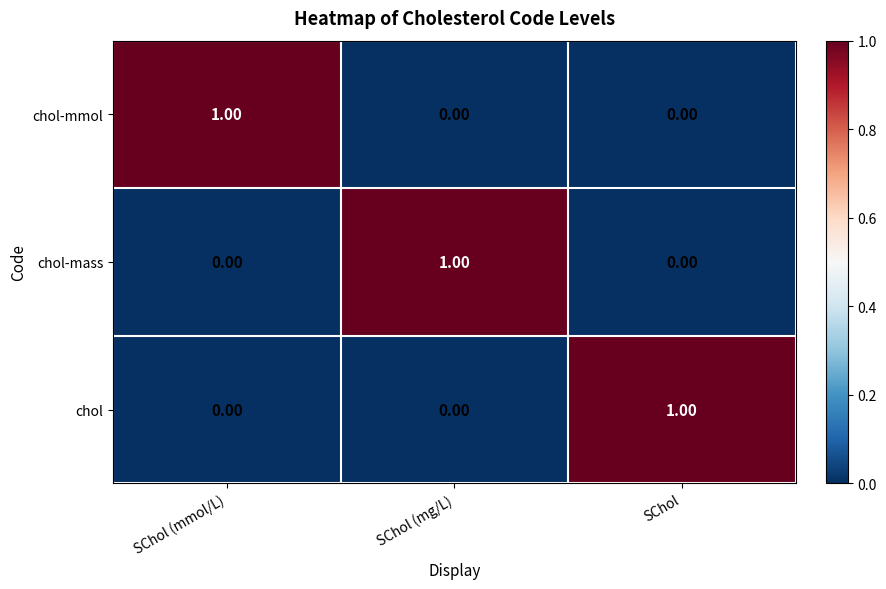

At how many categories does at least one series exceed 0?

3